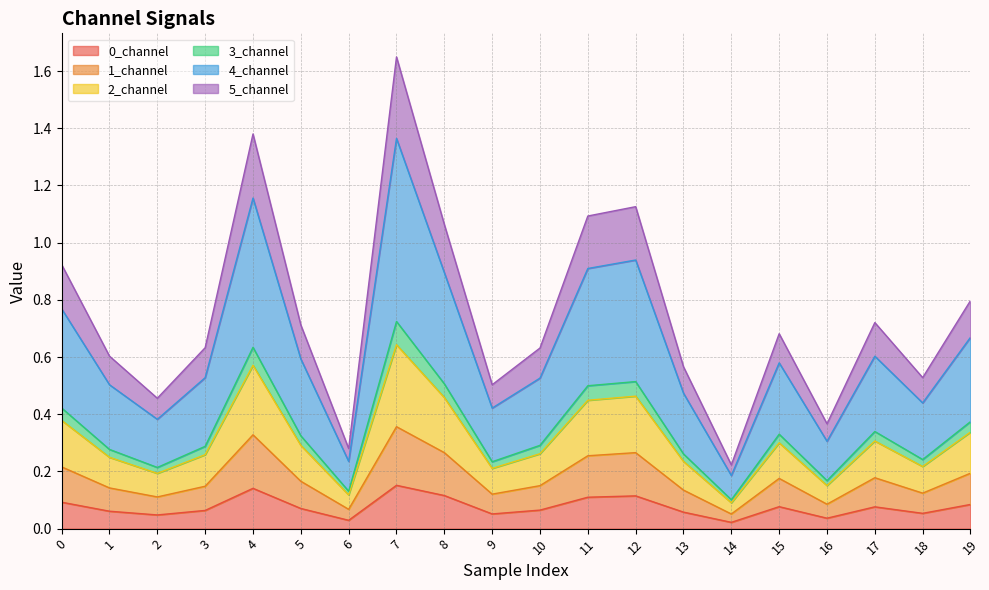

Where is the first local minimum for 3_channel?

2